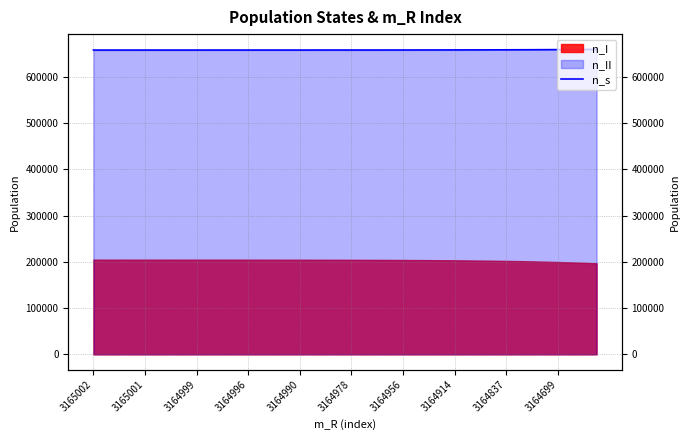

True or false: there are more than 0 points higher than both neighbors.

False